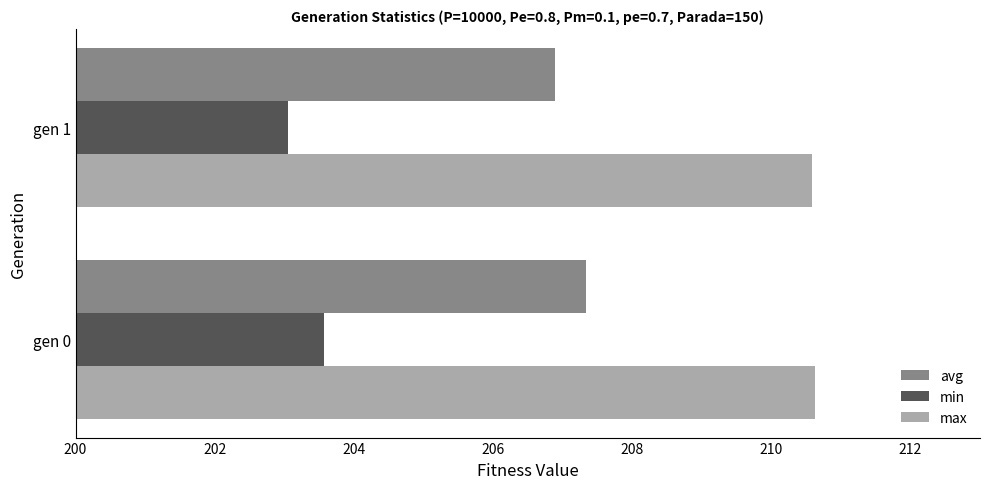

What is the lowest value of the max series?

210.6